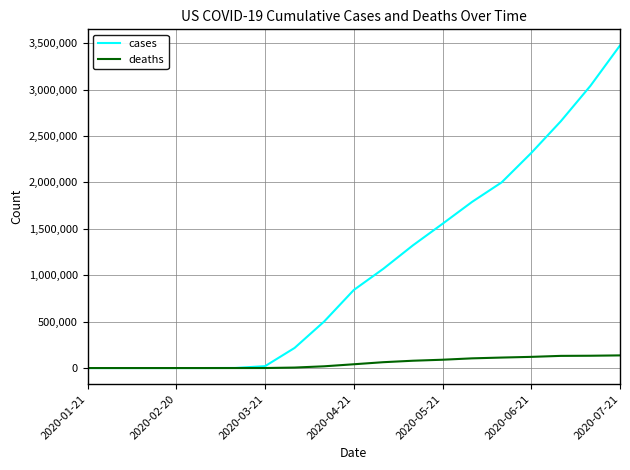

At how many categories does at least one series exceed 2781544?

2